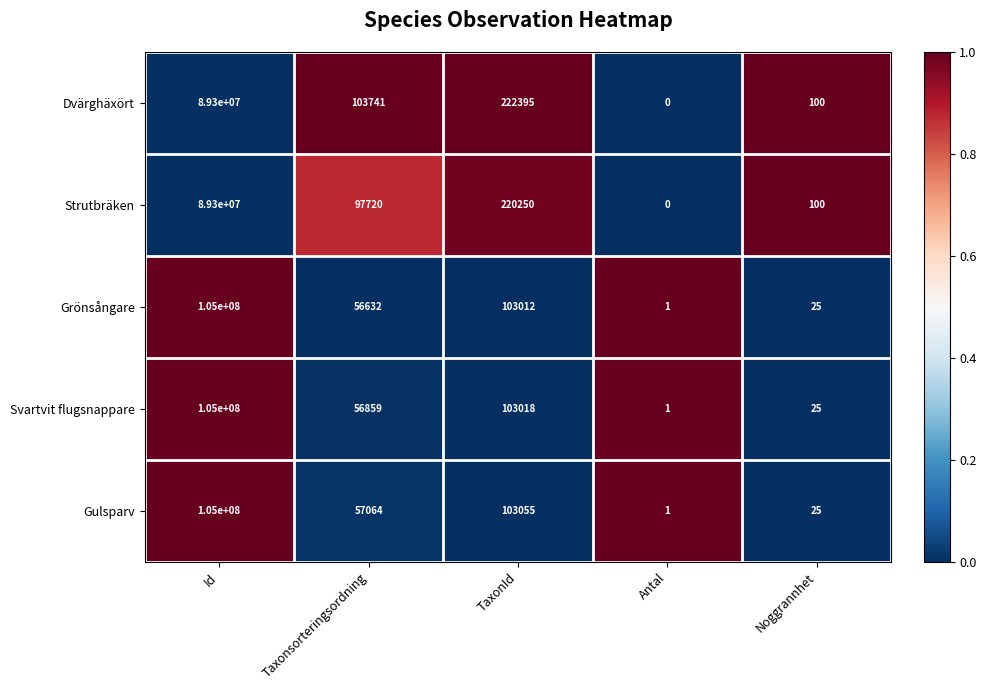

What is the spread (max minus min) of values at TaxonId?

119383